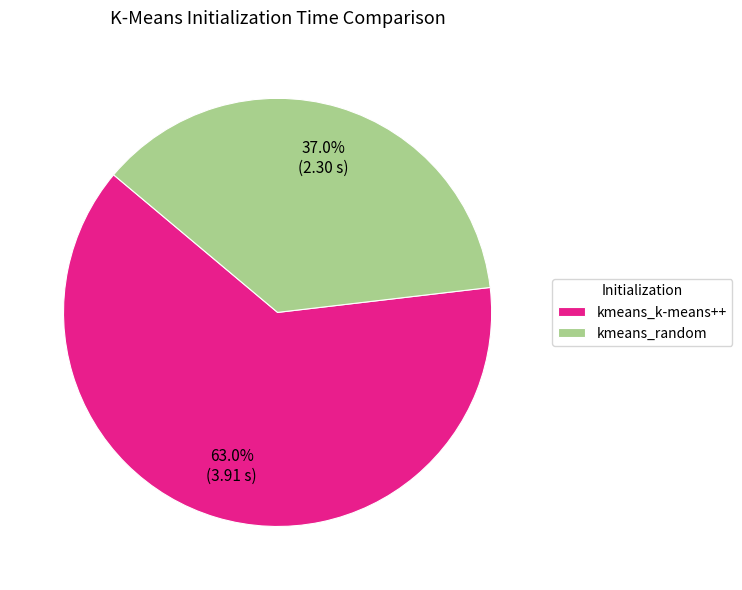

Is it true that kmeans_k-means++ is 49% of the pie?

False